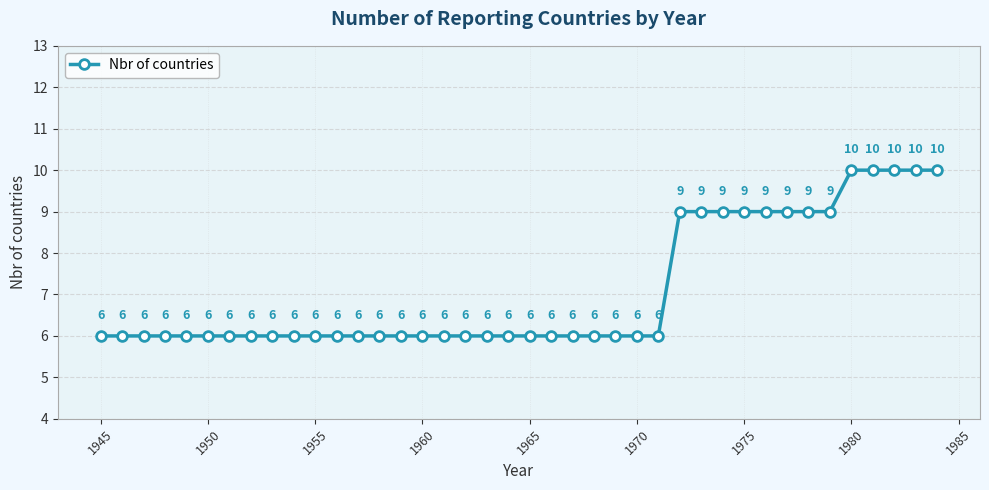

What is the difference between the maximum and minimum values?

4